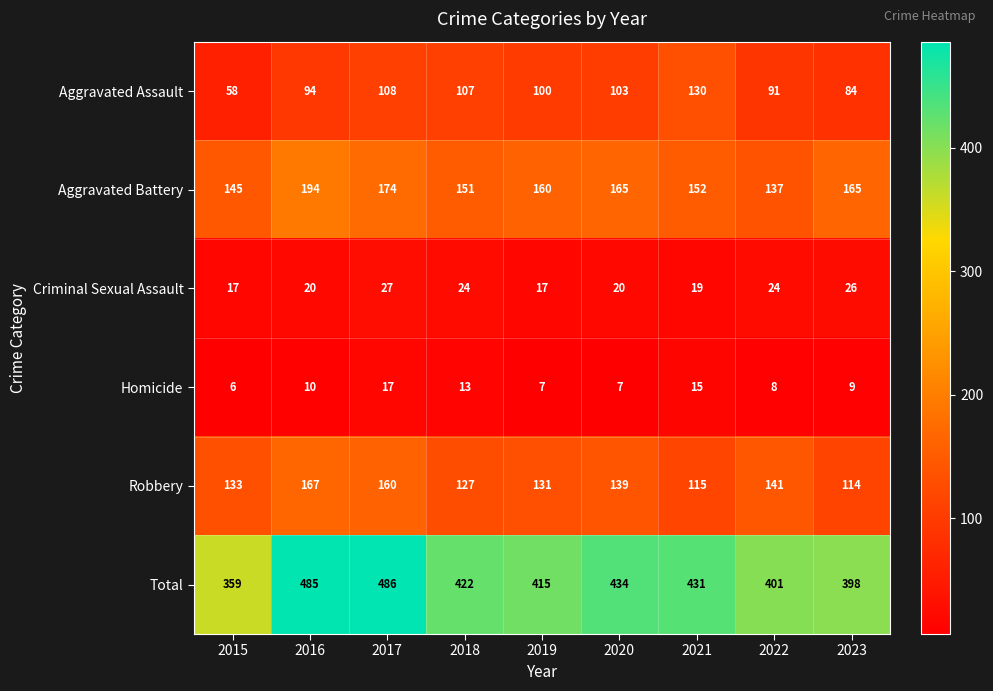

What is the minimum value for Homicide?

6